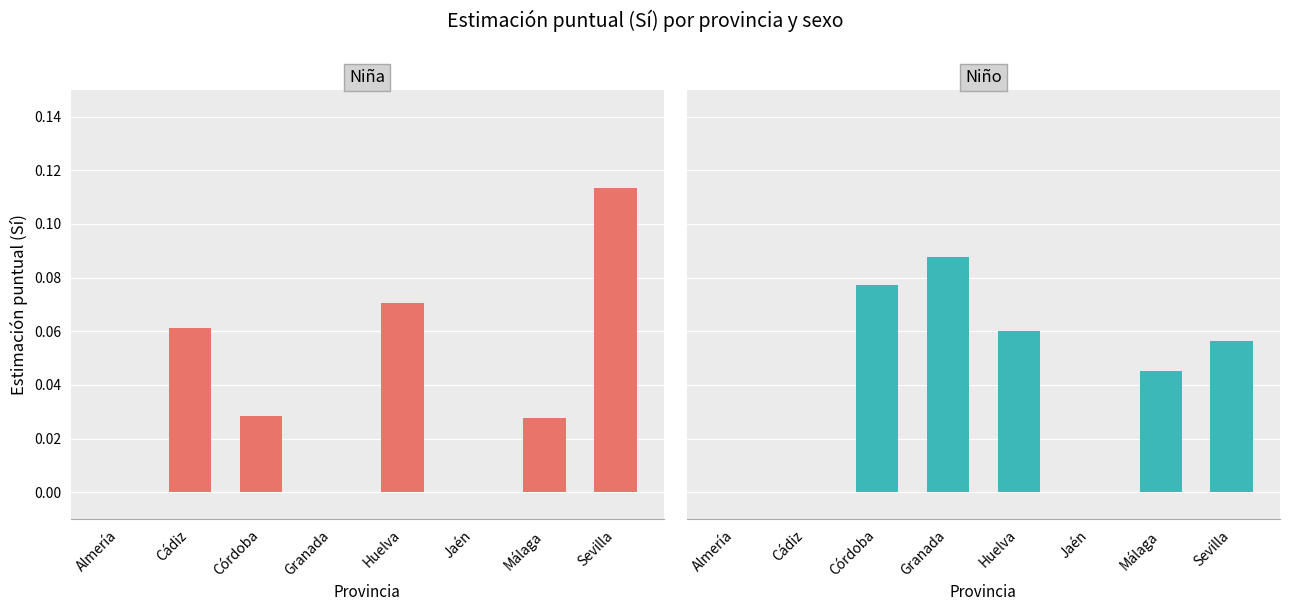

What is the sum of all Niña values?

0.3